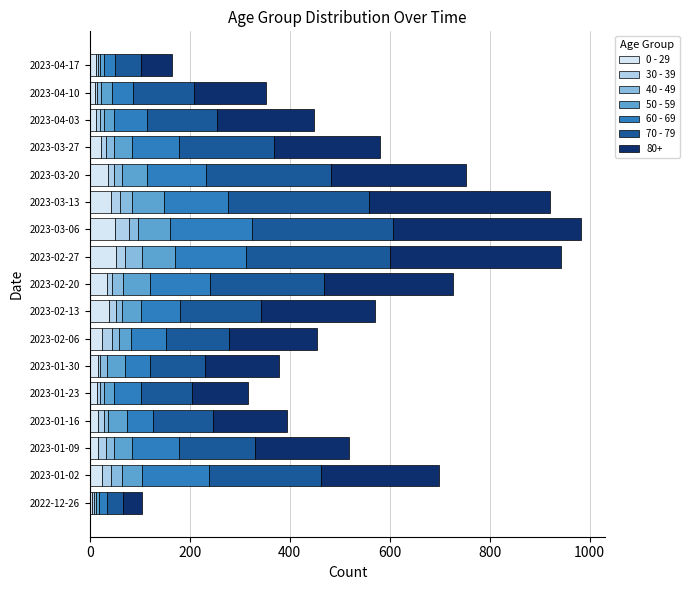

What are all the series names shown in the legend?

0 - 29, 30 - 39, 40 - 49, 50 - 59, 60 - 69, 70 - 79, 80+